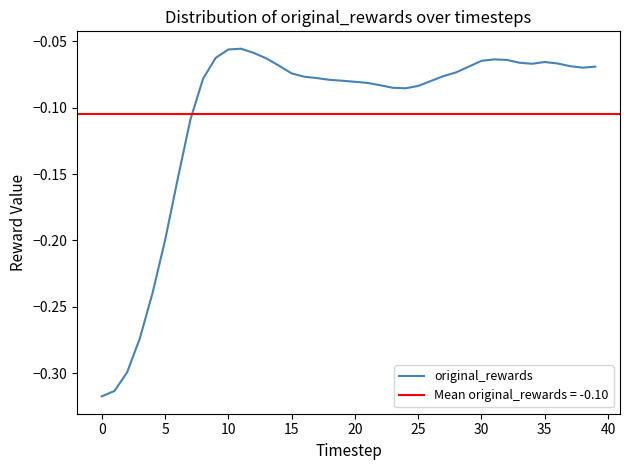

What is the sum of all values?

-4.2